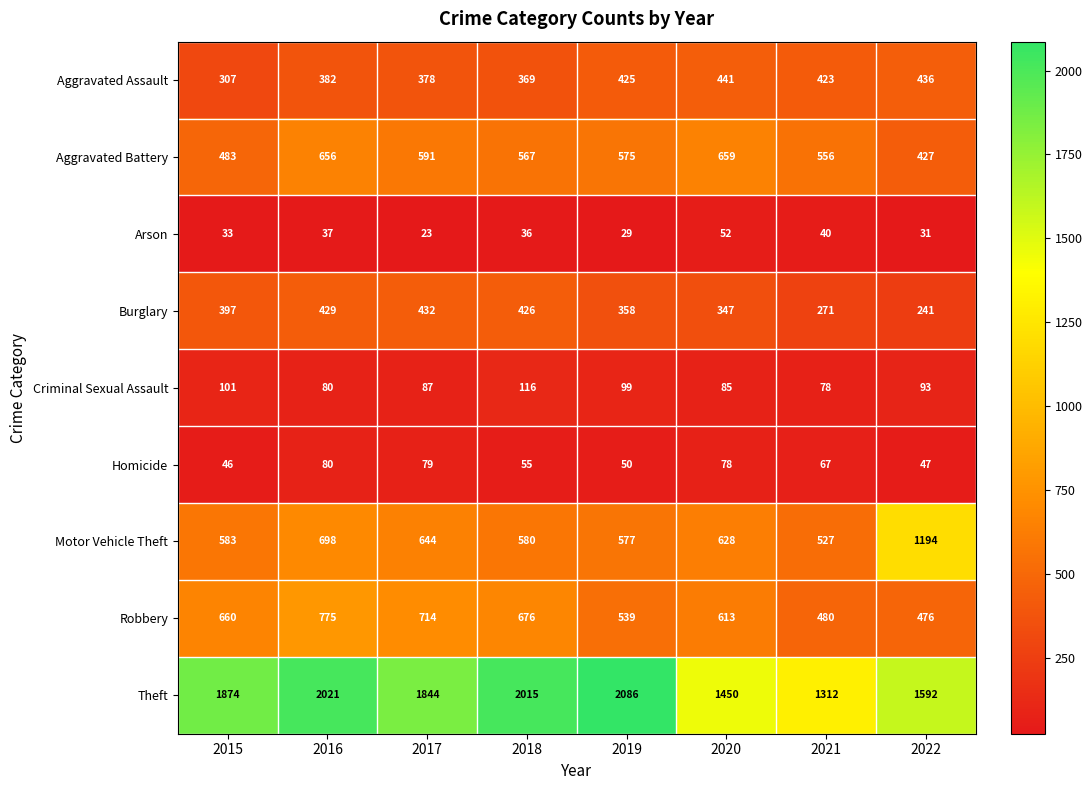

Is it true that Aggravated Battery equals 427 at 2022?

True